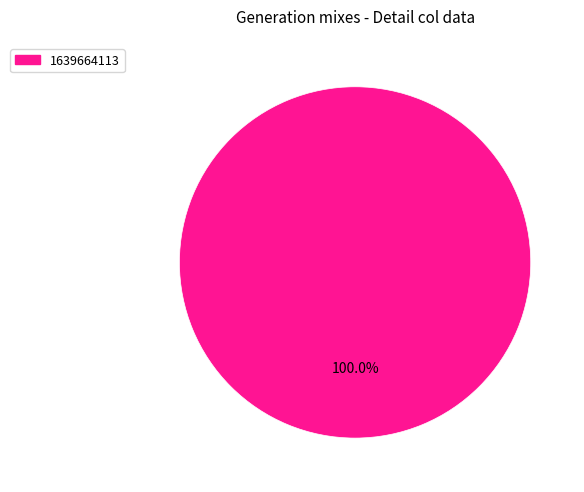

Does any single category account for the majority?

Yes